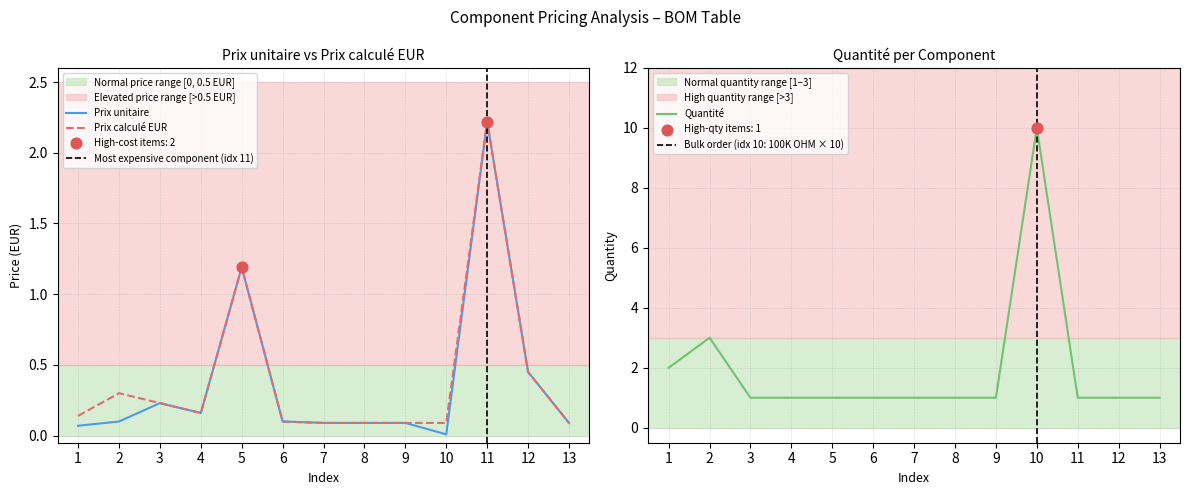

At which category is the sum across all series the highest?

10